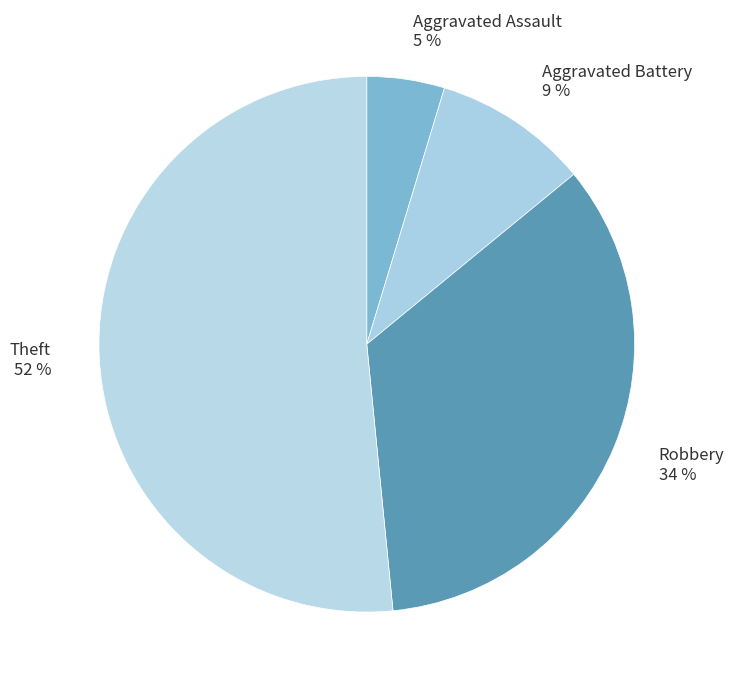

Approximately how many times larger is the value at Theft 52 % compared to Robbery 34 %?

1.5